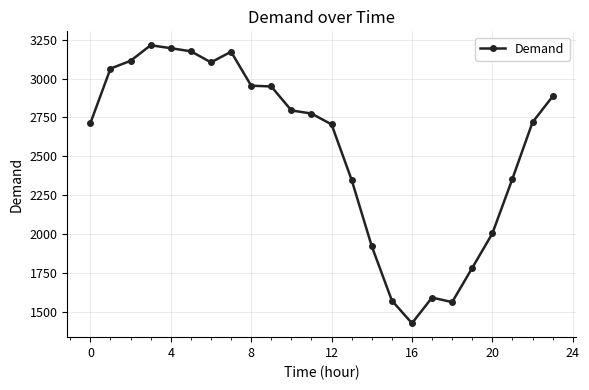

What is the minimum value shown in the chart?

1427